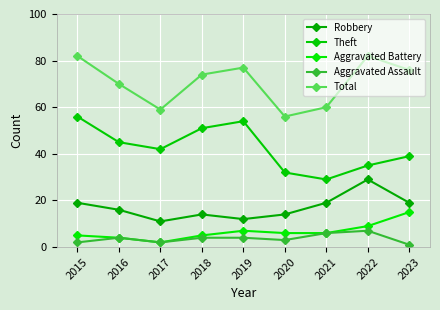

What is the lowest value of the Total series?

56